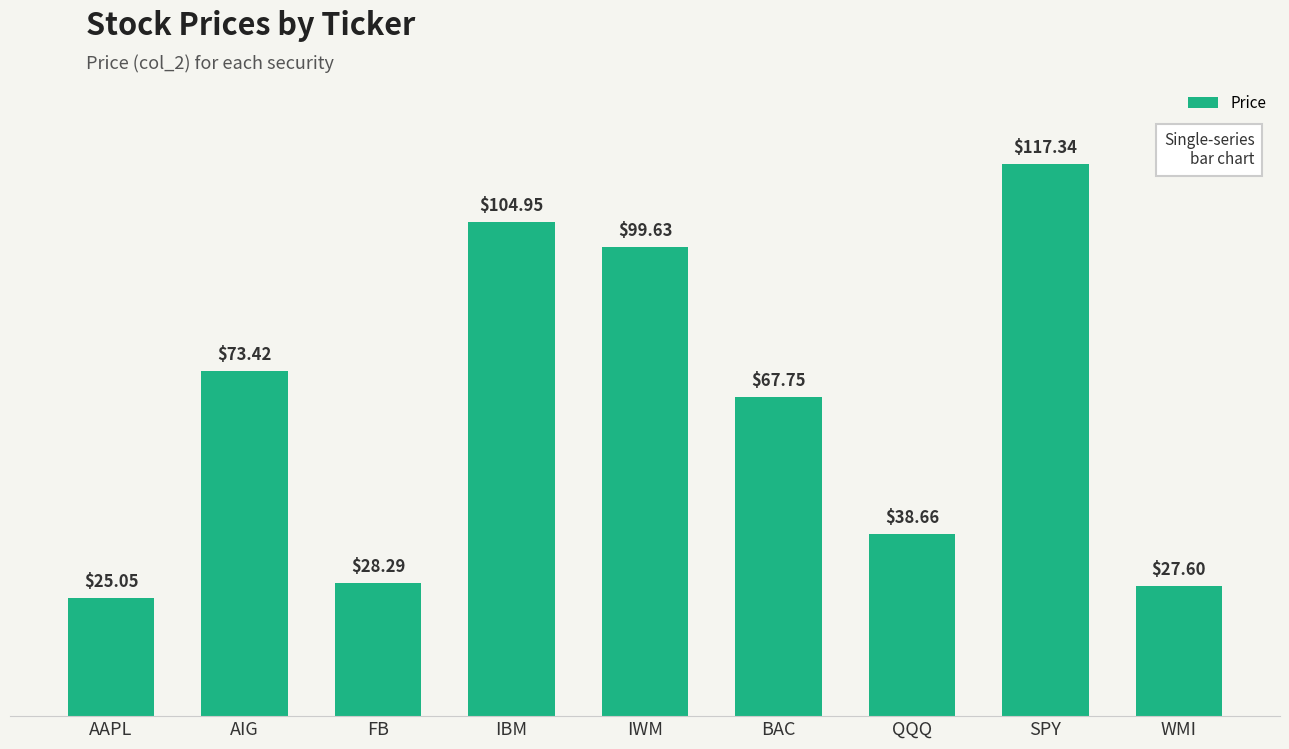

Count the number of categories in the chart.

9